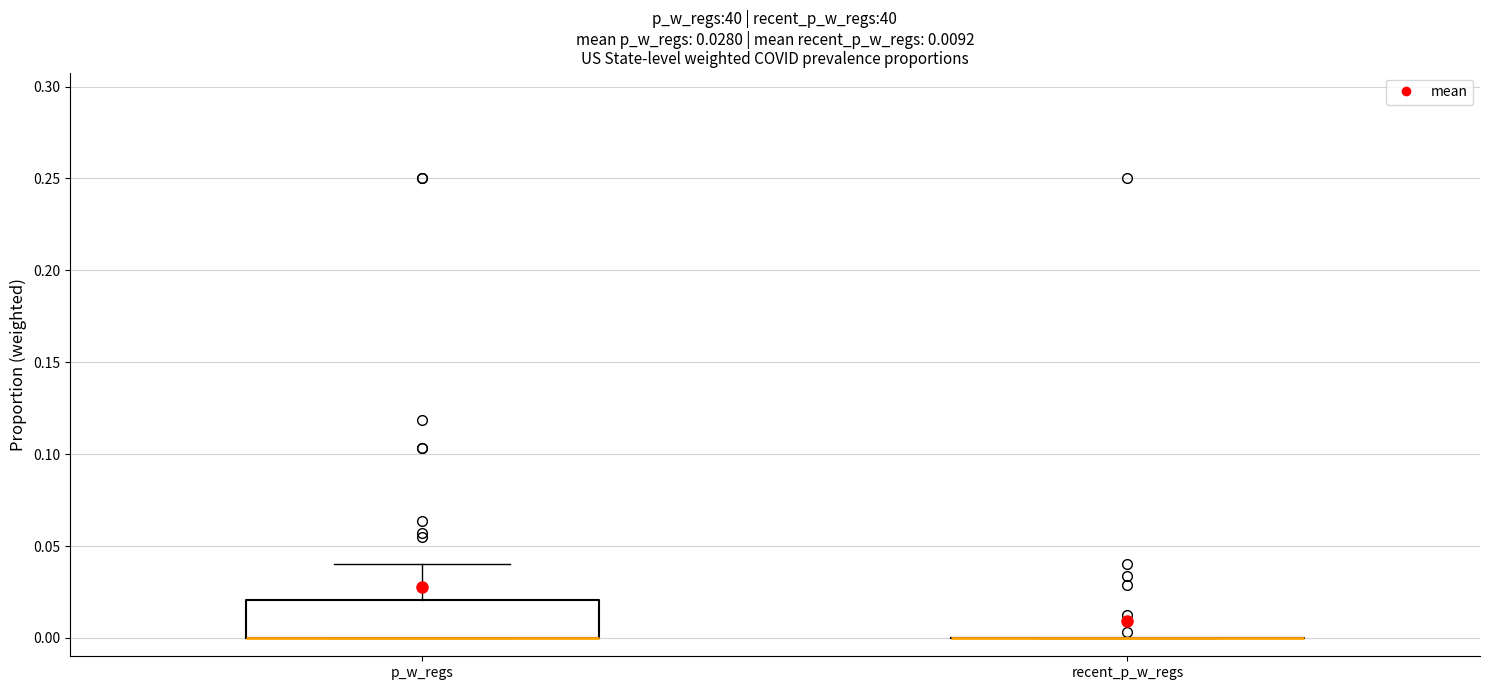

Which box is the tallest, from its lower edge to its upper edge?

p_w_regs